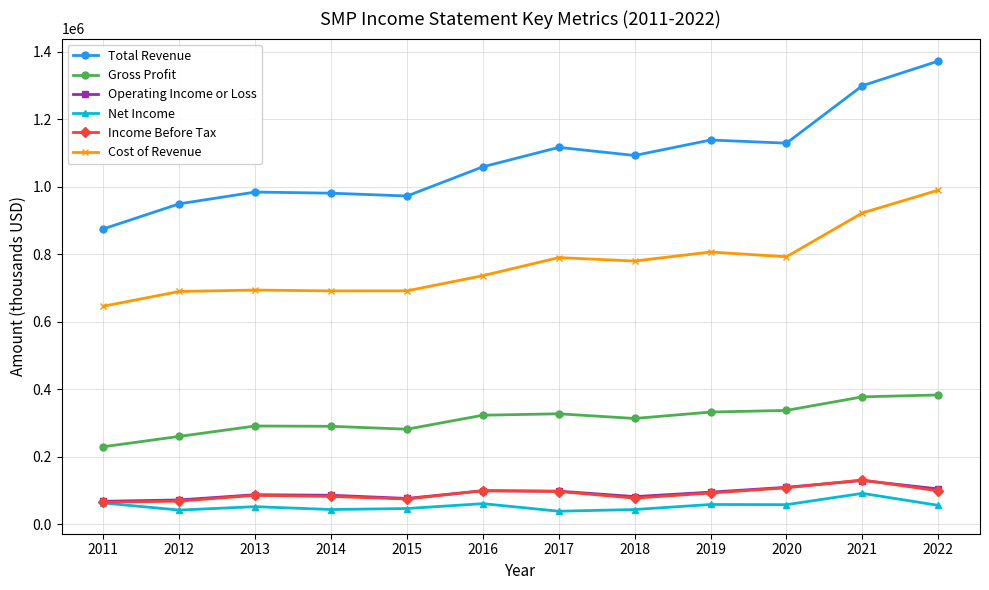

How many lines are shown in the chart?

6